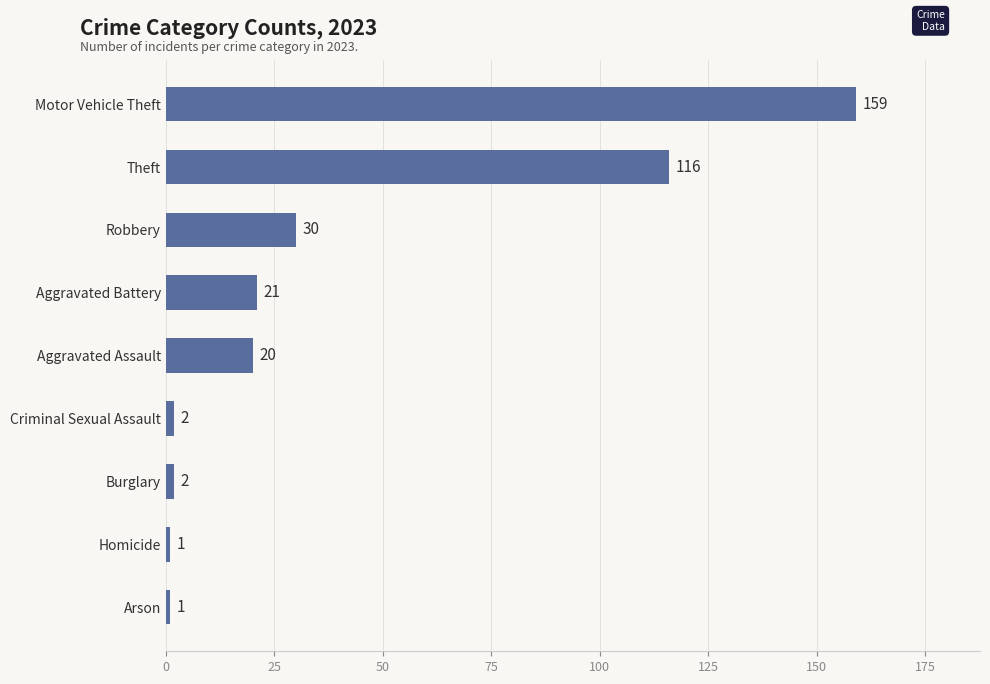

What is the sum of the values at Aggravated Assault and Arson?

21